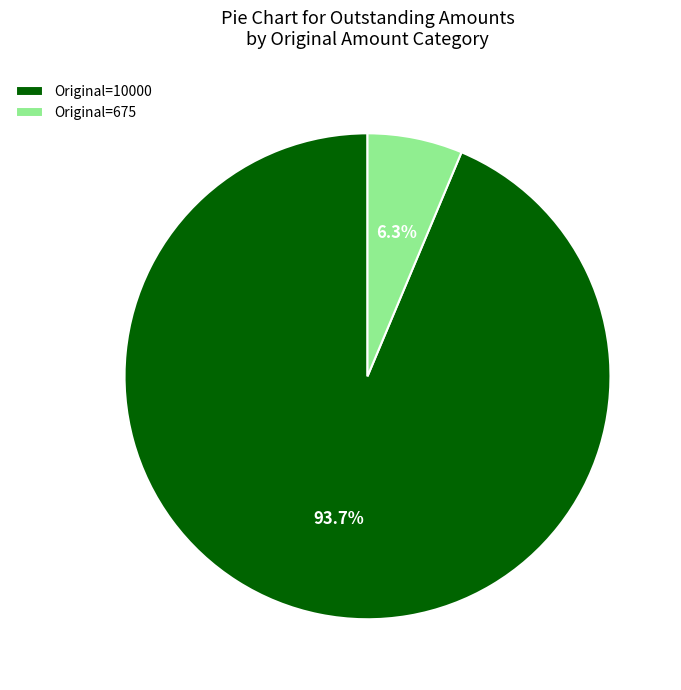

What percentage do Original=675 and Original=10000 together represent?

100.0%